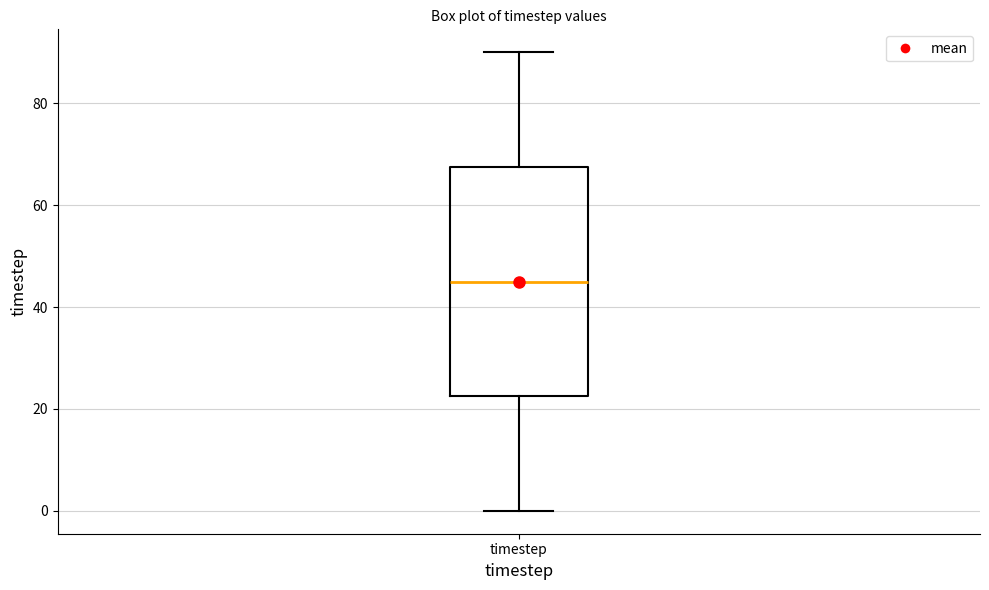

Where is the lower edge of the box for timestep on the y-axis? The values are not printed on the chart, so give them approximately, as read against the axis.

22